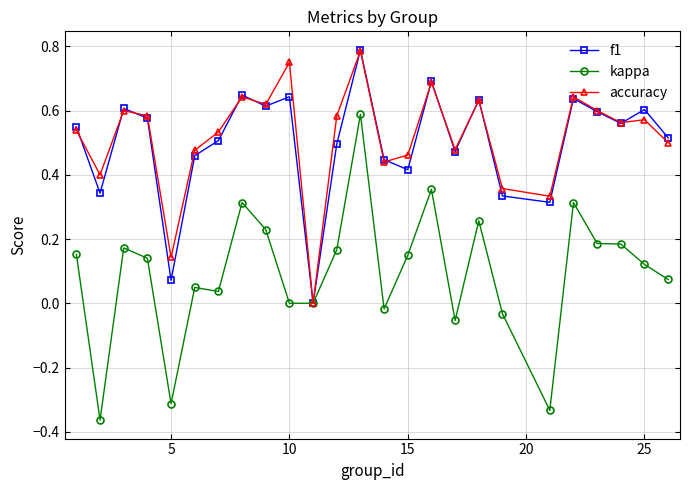

Does the chart have visible grid lines?

Yes